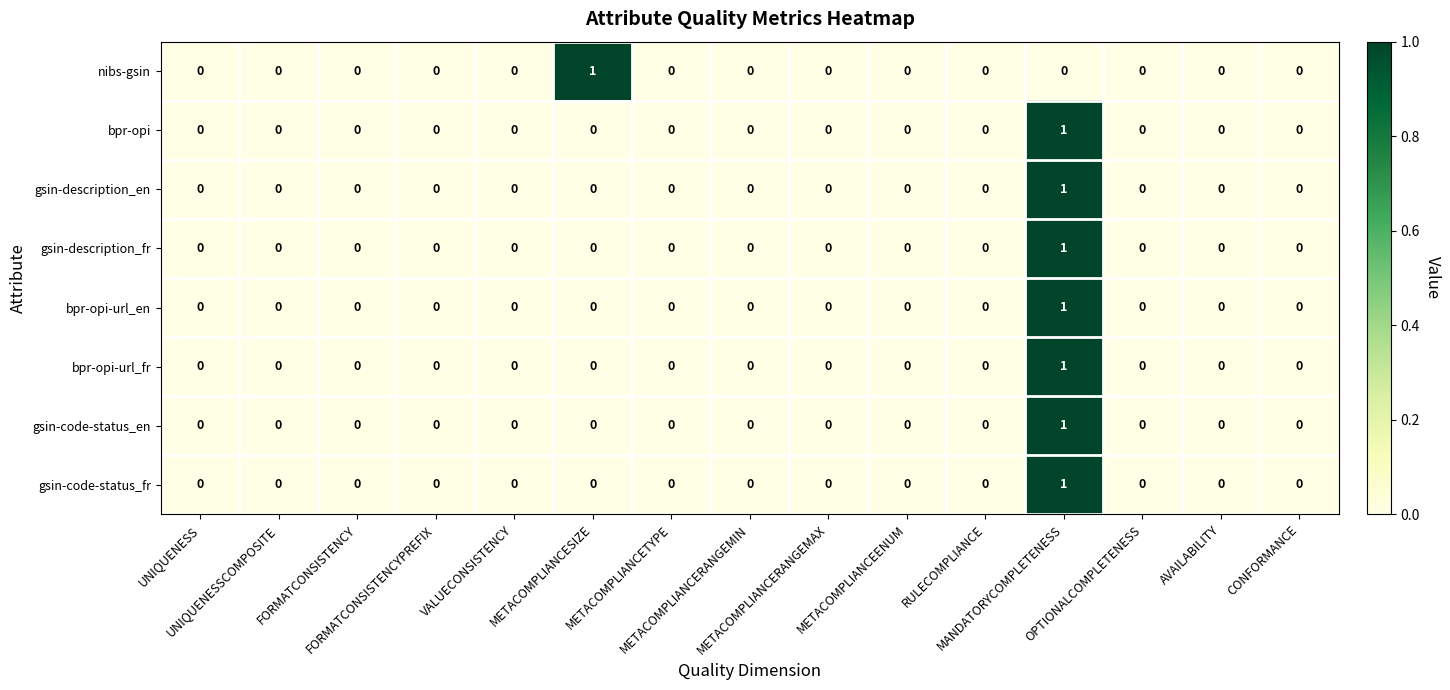

Count the gsin-code-status_fr values in the range 0 to 1.

15